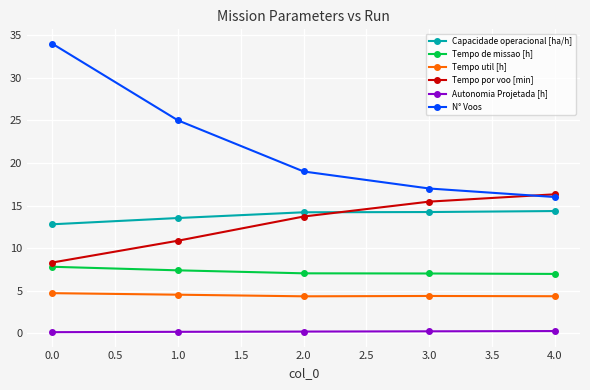

Rank the series by their maximum value, from highest to lowest.

N° Voos, Tempo por voo [min], Capacidade operacional [ha/h], Tempo de missao [h], Tempo util [h], Autonomia Projetada [h]